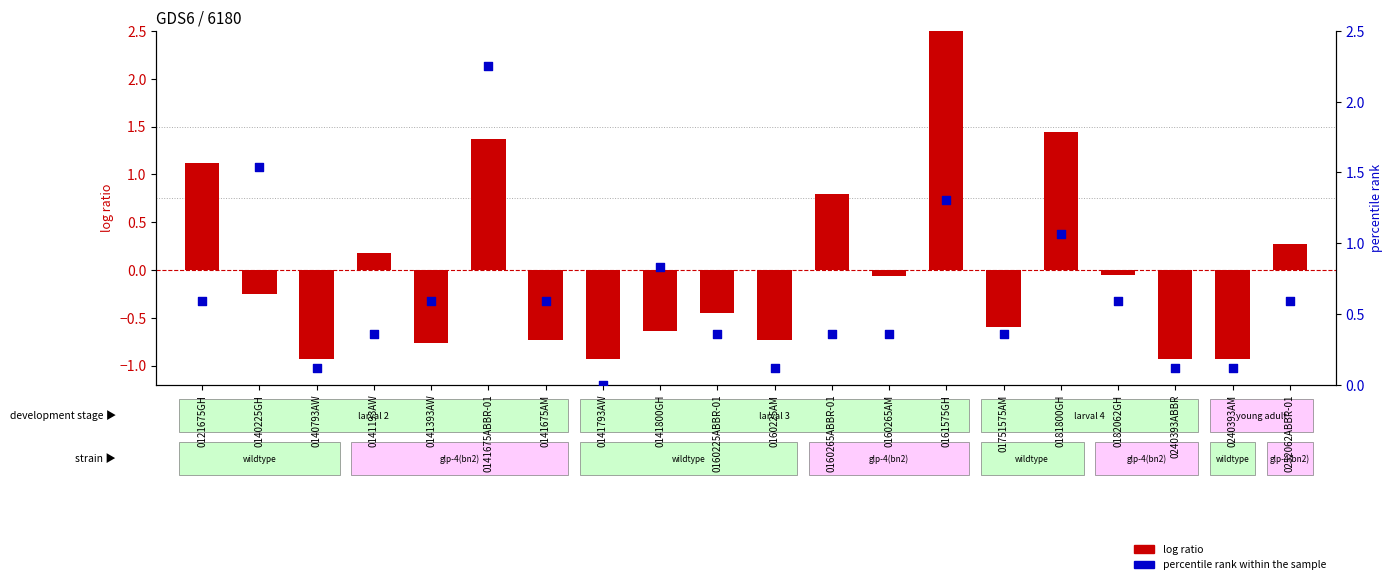

What are all the series names shown in the legend?

log ratio, percentile rank within the sample